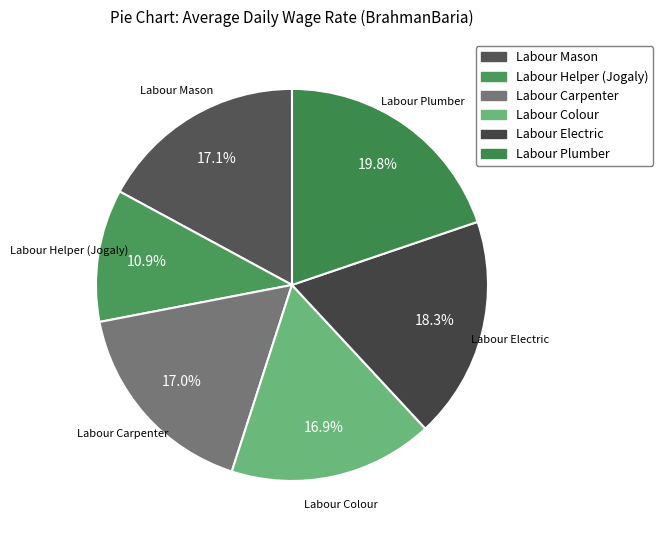

Count the number of slices in the pie.

6